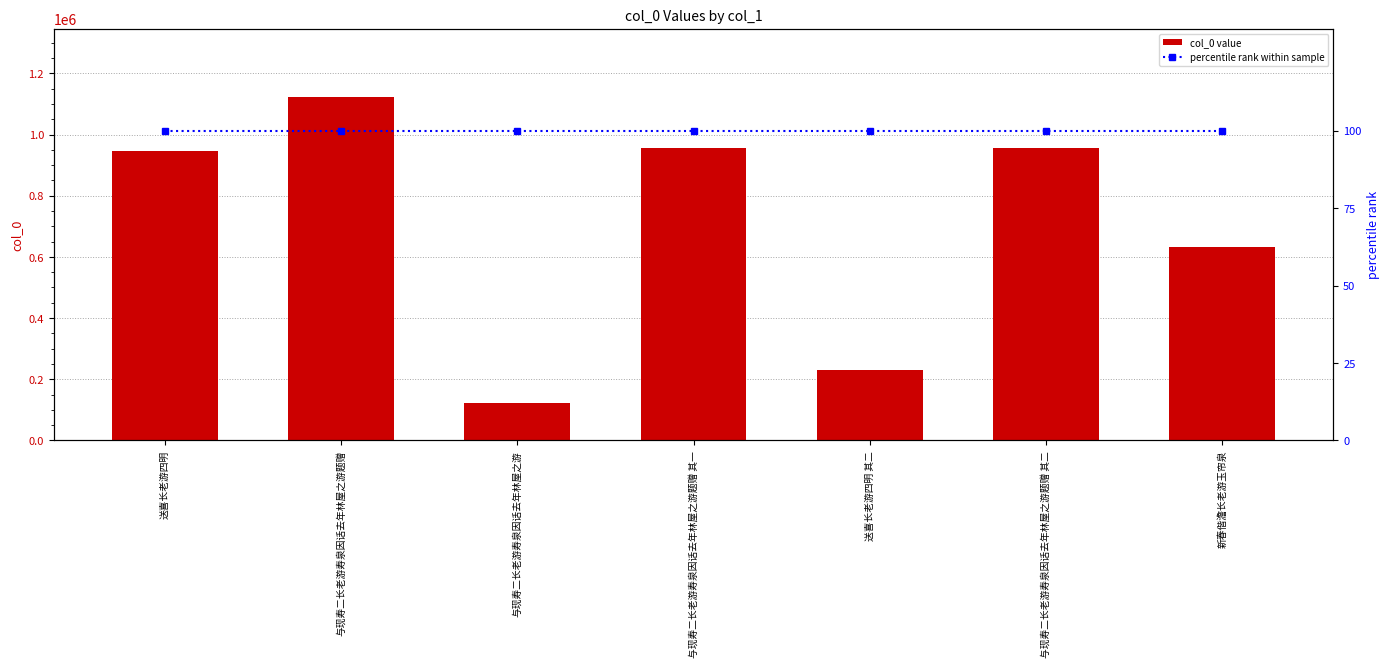

Reading right to left, what are all the values shown in this chart?

col_0: 新春偕澹长老游玉帘泉=631176	与现寿二长老游寿泉因话去年林屋之游题赠 其二=955590	送喜长老游四明 其二=231038	与现寿二长老游寿泉因话去年林屋之游题赠 其一=955591	与现寿二长老游寿泉因话去年林屋之游=123014	与现寿二长老游寿泉因话去年林屋之游题赠=1121724	送喜长老游四明=946796
percentile rank within sample: 新春偕澹长老游玉帘泉=100	与现寿二长老游寿泉因话去年林屋之游题赠 其二=100	送喜长老游四明 其二=100	与现寿二长老游寿泉因话去年林屋之游题赠 其一=100	与现寿二长老游寿泉因话去年林屋之游=100	与现寿二长老游寿泉因话去年林屋之游题赠=100	送喜长老游四明=100